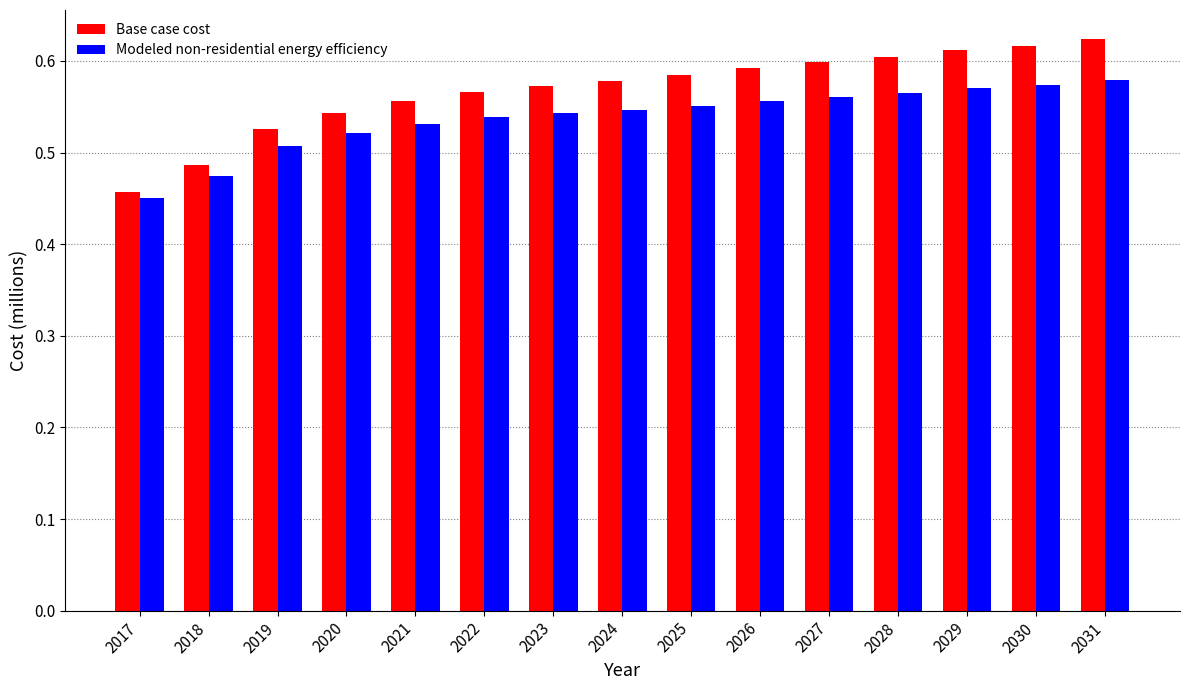

What is the difference between the maximum and minimum values in the Base case cost series?

0.2